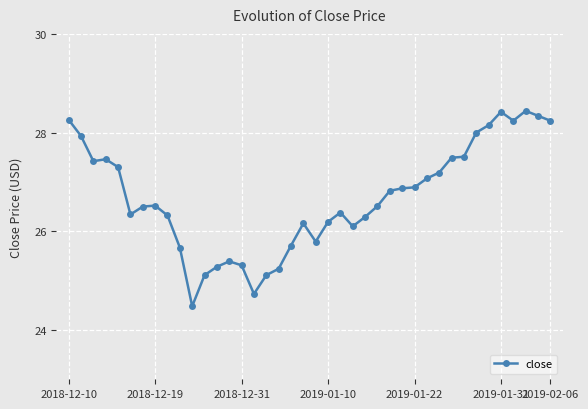

What is the difference between the second highest and second lowest values?

3.7